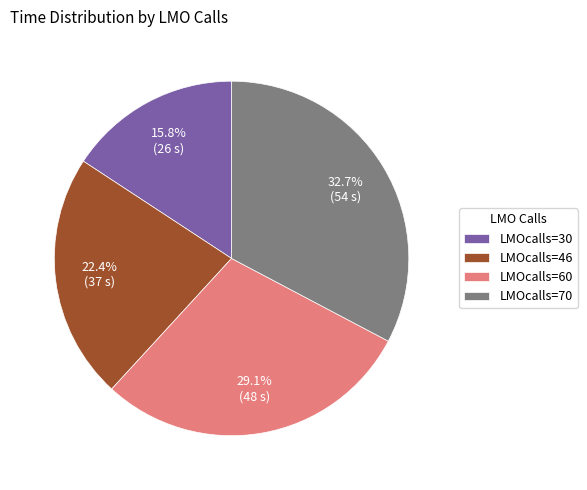

To the nearest percent, what is the combined percentage of LMOcalls=60 and LMOcalls=30?

45%